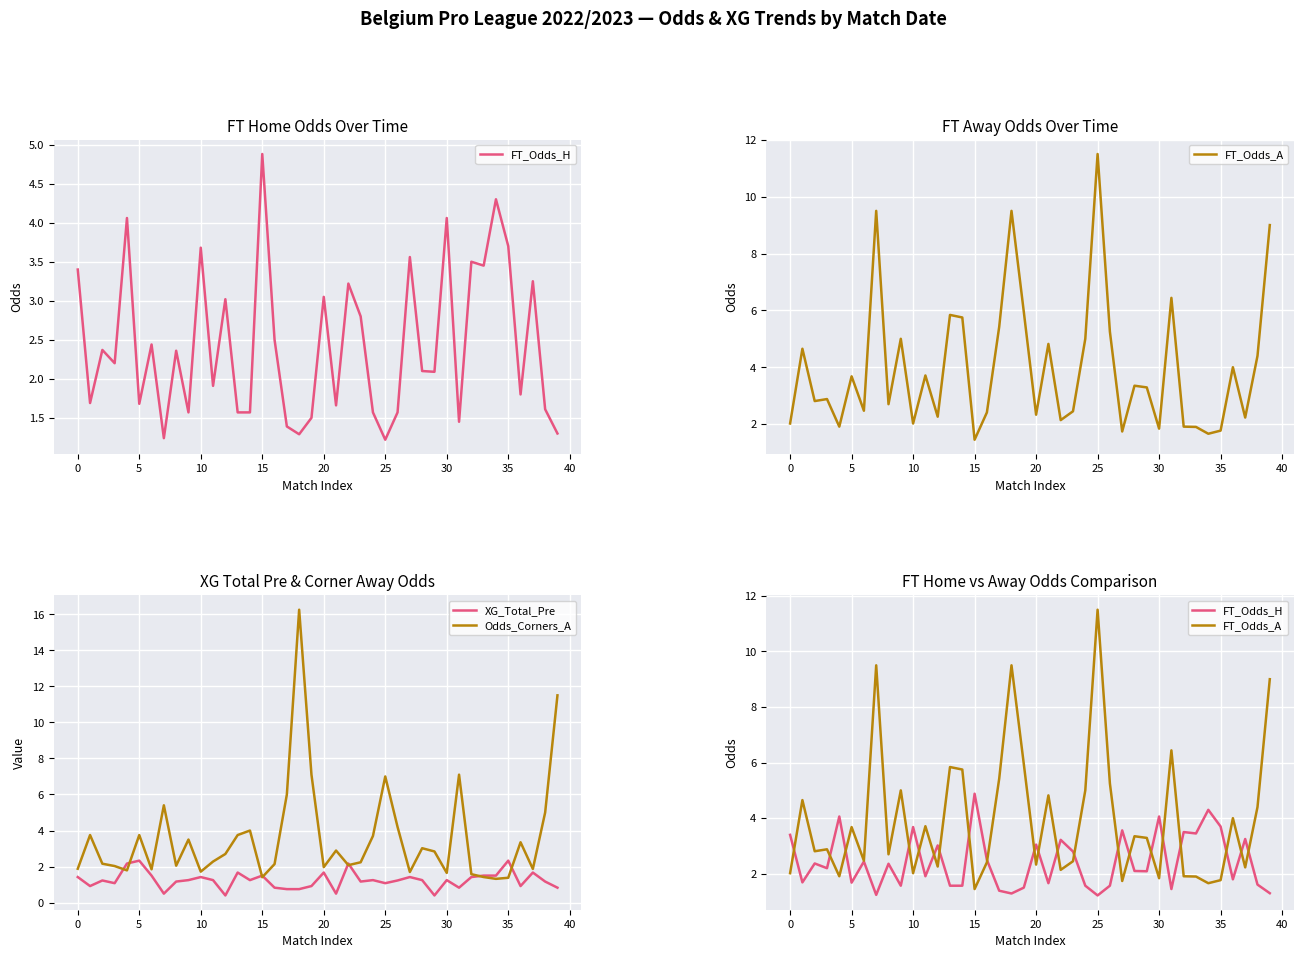

What is the maximum value for XG_Total_Pre?

2.3